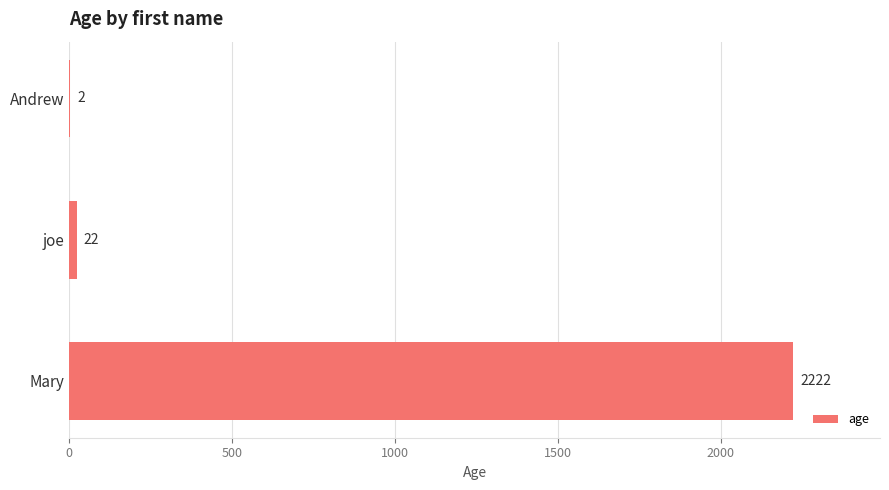

What is the sum of the values at joe and Andrew?

24